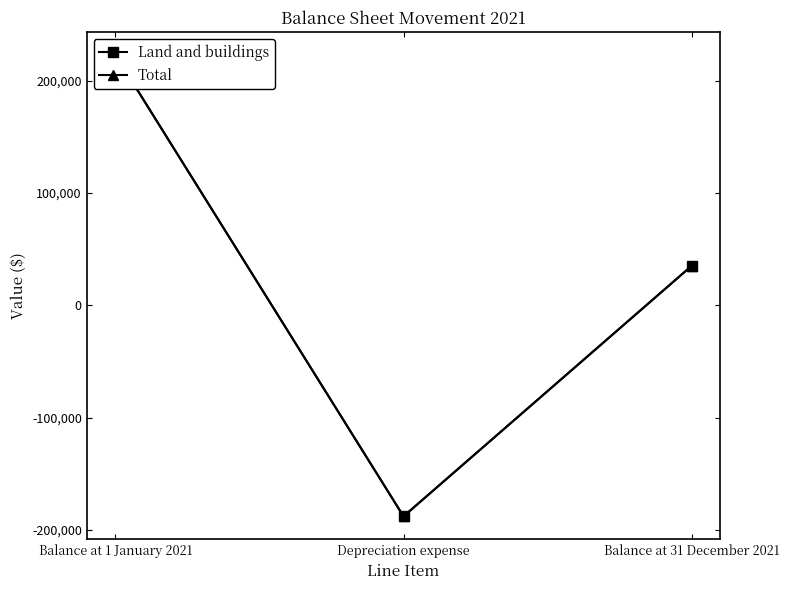

List the series in order of their peak value, highest first.

Land and buildings, Total